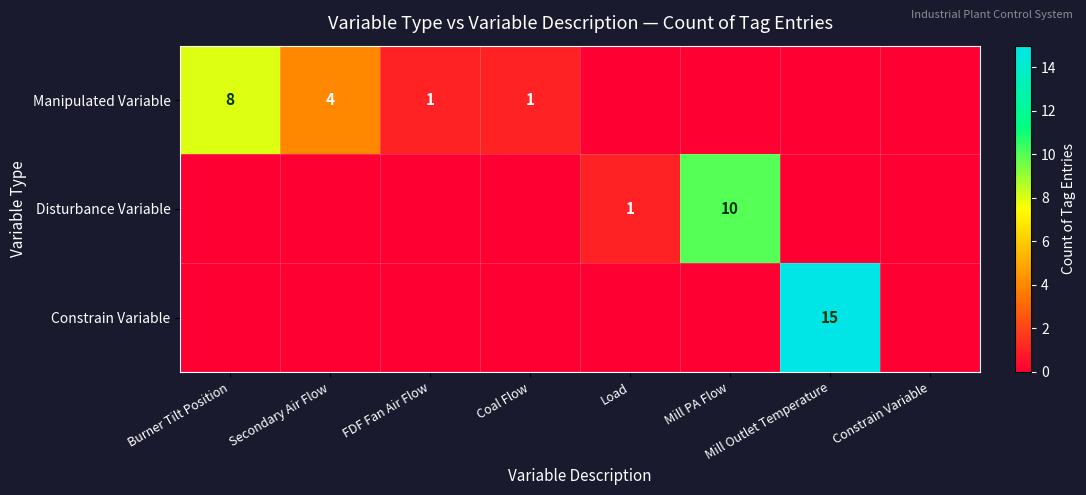

Is the value of Disturbance Variable at Mill PA Flow greater than the value of Manipulated Variable at Coal Flow?

Yes